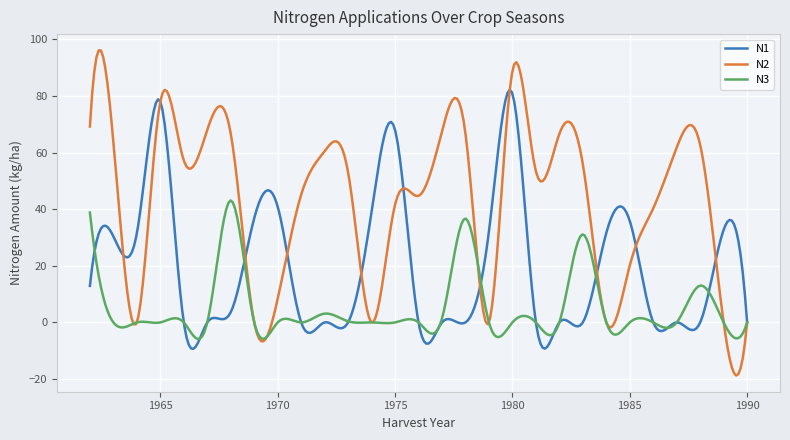

Which series has the largest total across all categories?

N2